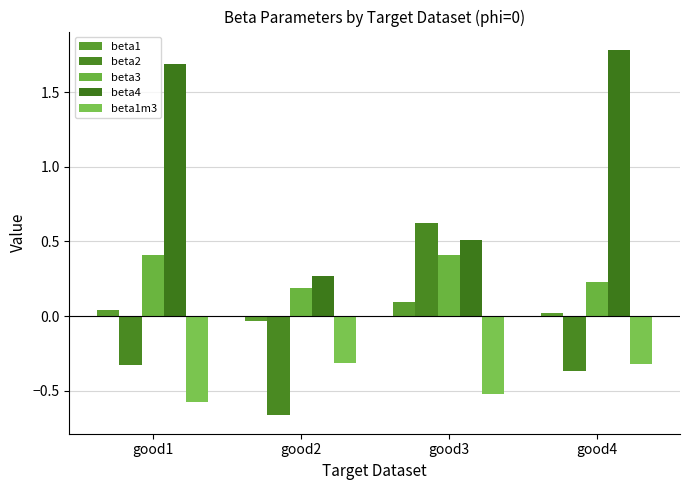

What is the value of the beta2 bar at the 4th from the left?

-0.4